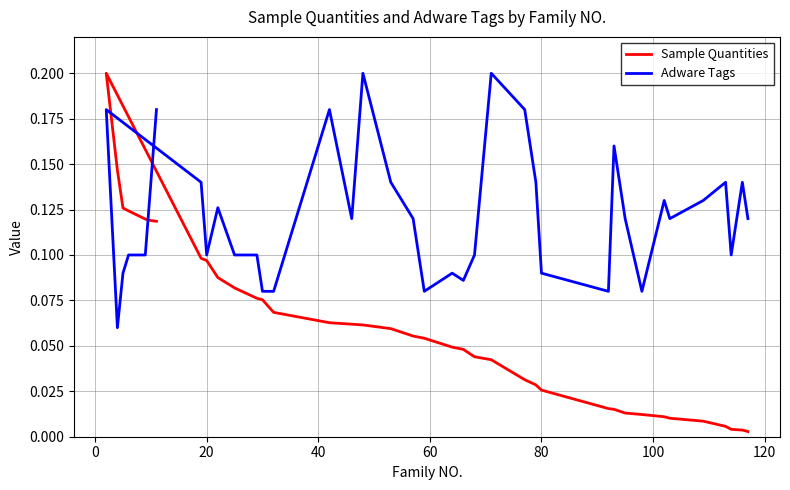

Count the number of categories in the chart.

39